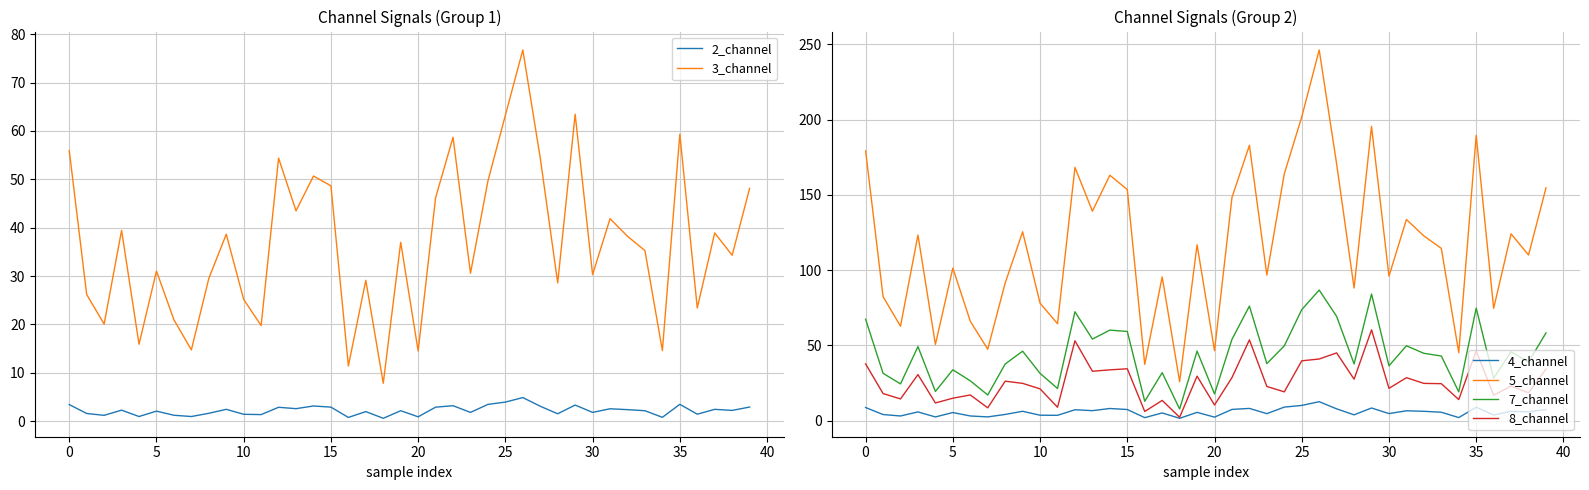

True or false: 8_channel and 4_channel cross at least once.

False